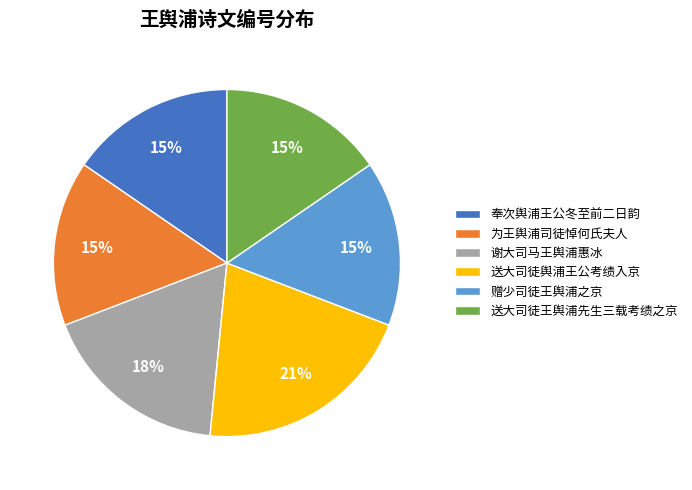

To the nearest percent, what is the combined percentage of 奉次舆浦王公冬至前二日韵 and 送大司徒舆浦王公考绩入京?

36%